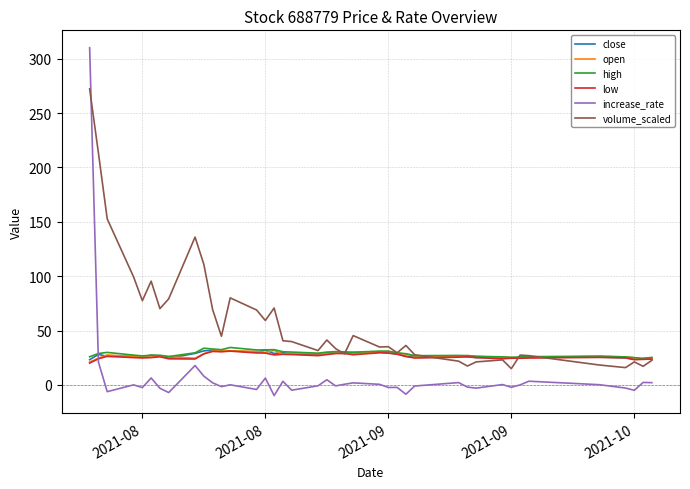

Which series has the largest total across all categories?

volume_scaled